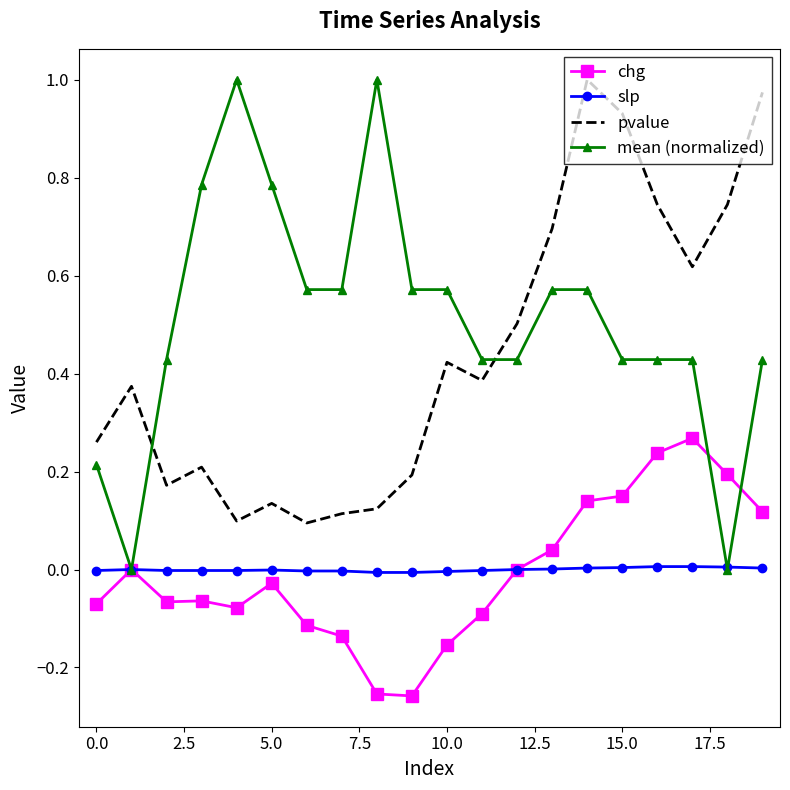

What are all the series names shown in the legend?

chg, slp, pvalue, mean (normalized)